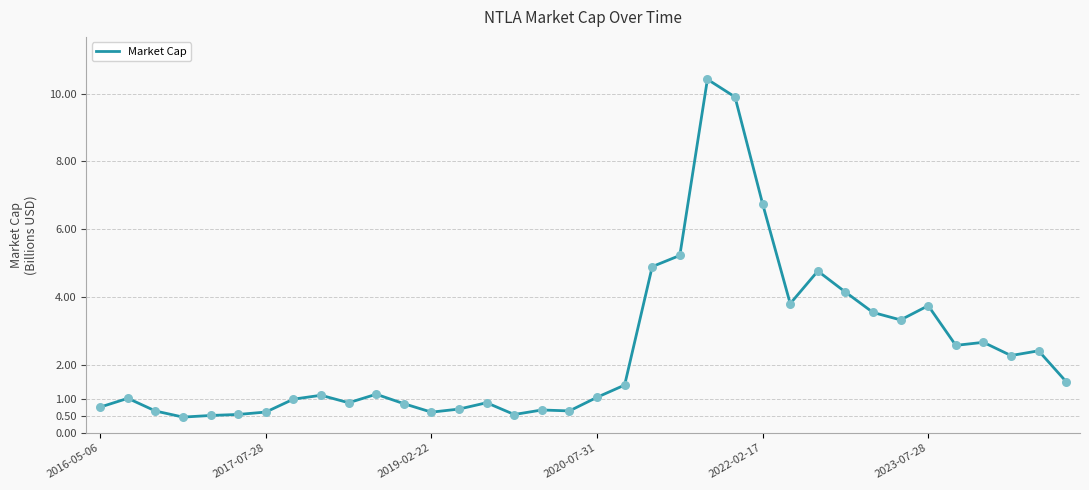

What is the smallest value displayed?

0.5